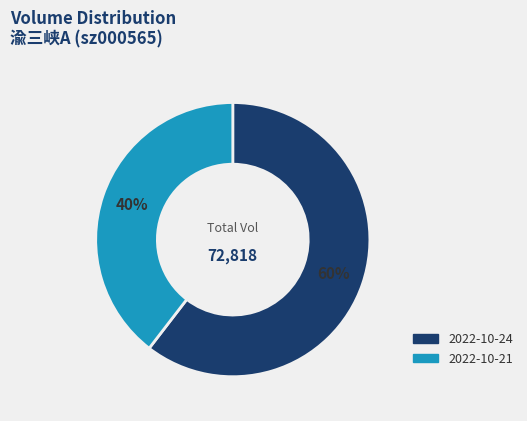

Is the sum of 2022-10-24 and 2022-10-21 greater than half?

Yes